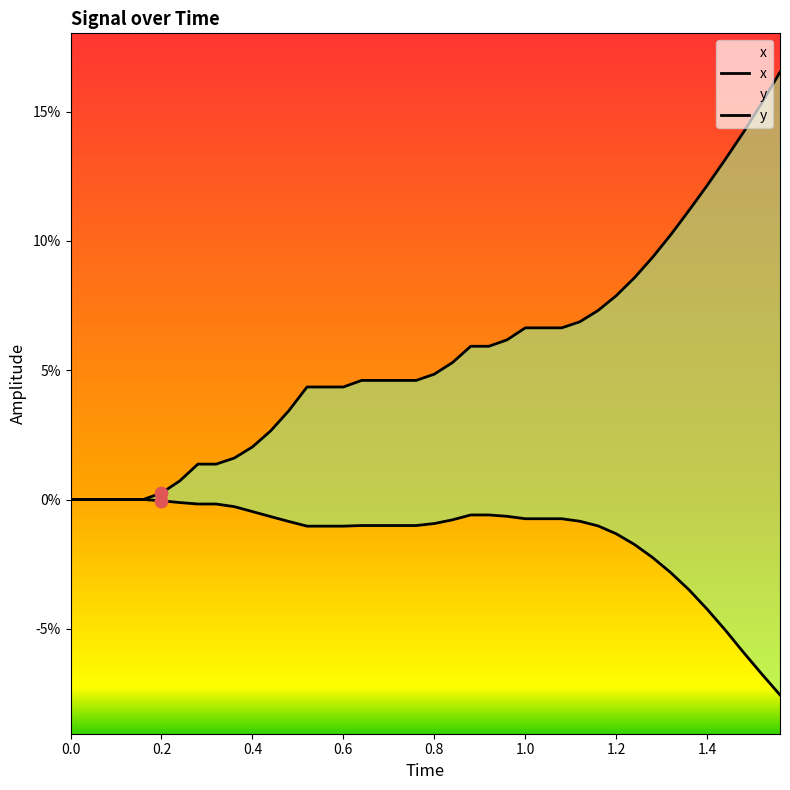

Is the value of x at 35 greater than the value of y at 11?

Yes